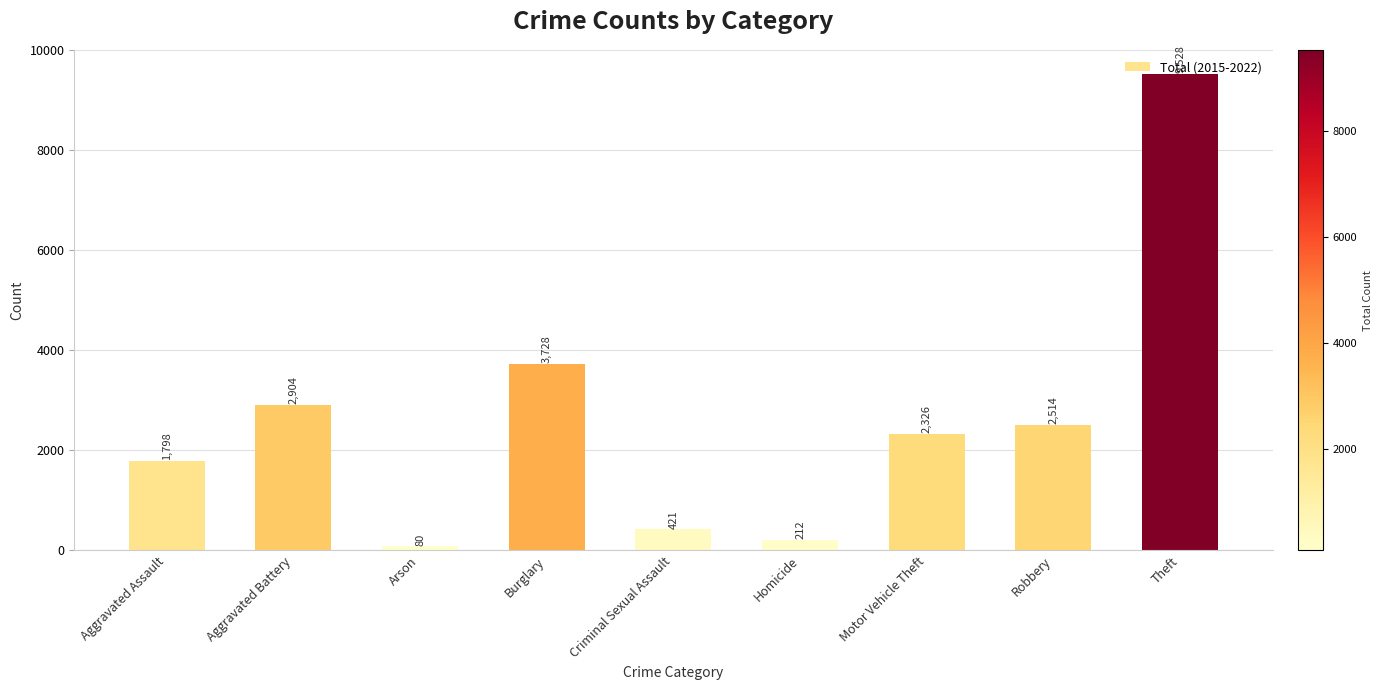

Which has a higher value, Burglary or Arson?

Burglary